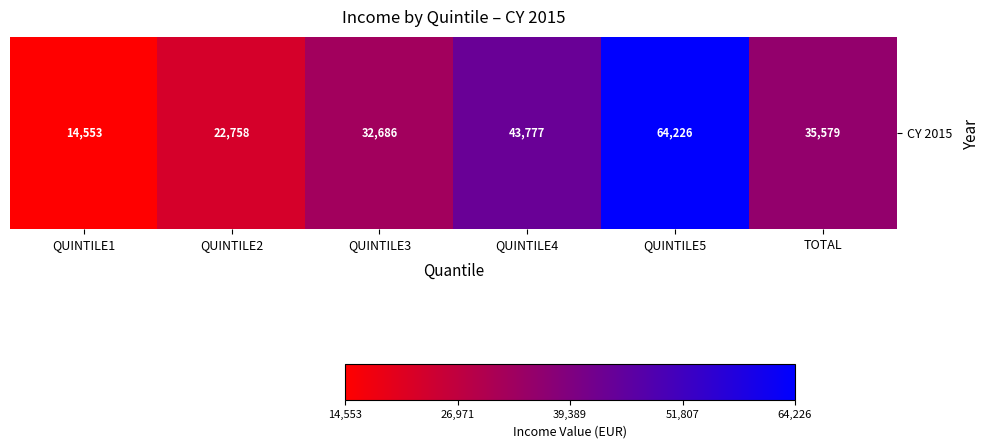

List the labels in order of value, largest first.

QUINTILE5, QUINTILE4, TOTAL, QUINTILE3, QUINTILE2, QUINTILE1